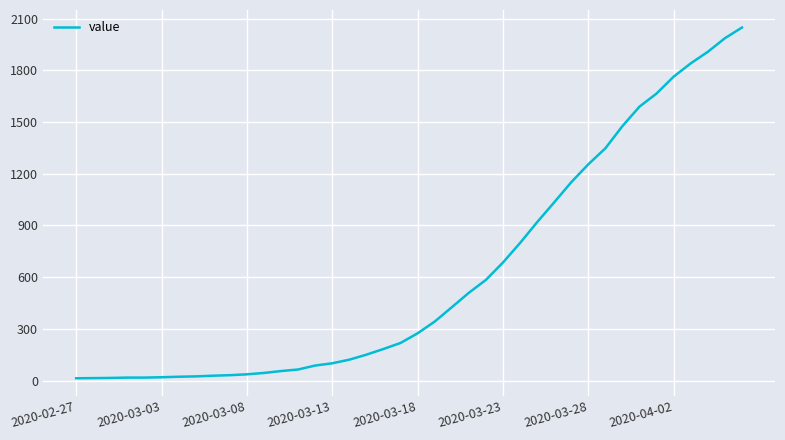

What is the difference between the maximum and minimum values?

2036